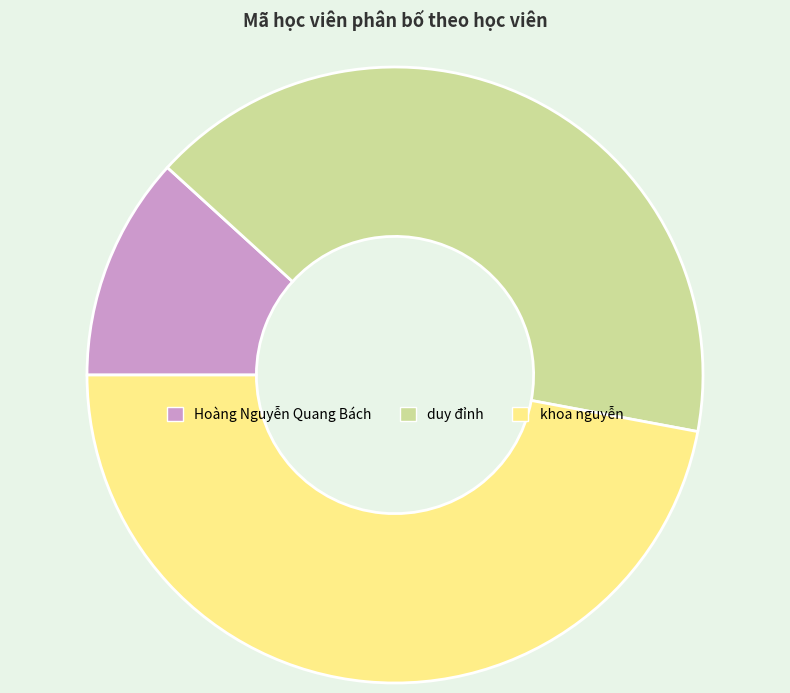

Combined, do duy đỉnh and khoa nguyễn account for over 50%?

Yes